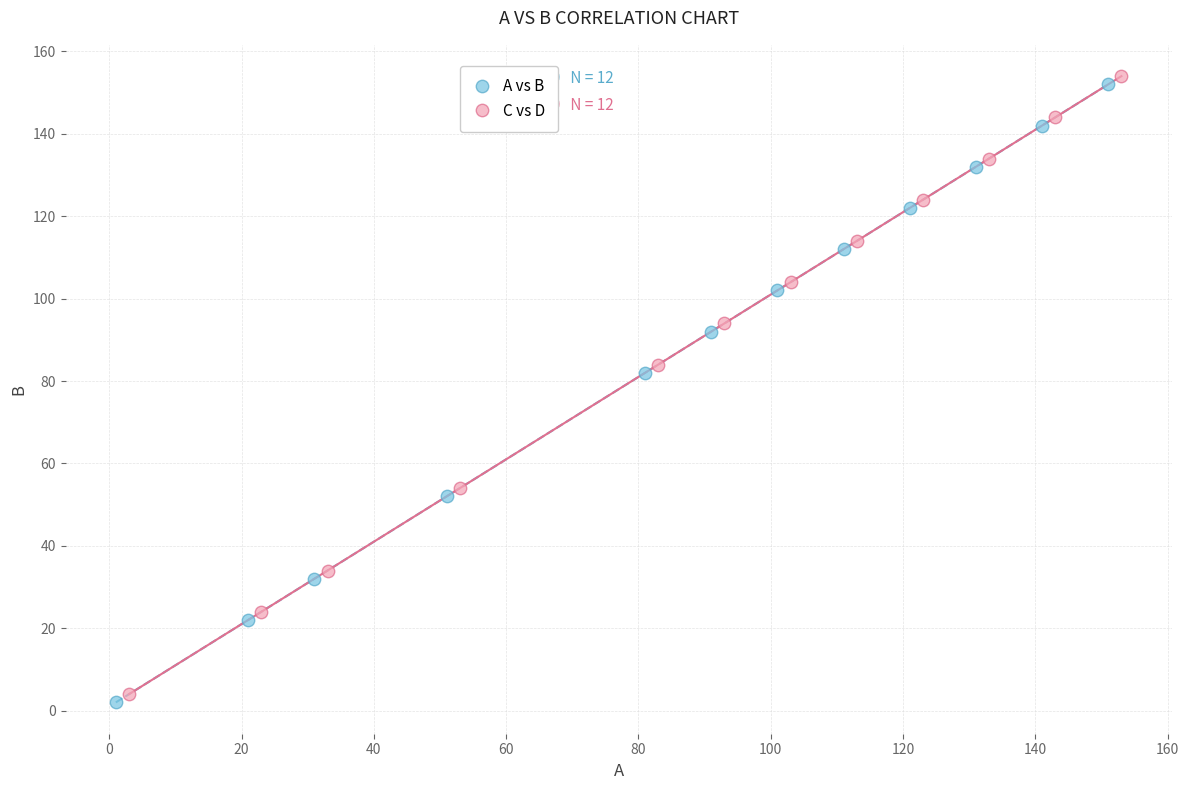

What are all the series names shown in the legend?

A vs B, C vs D